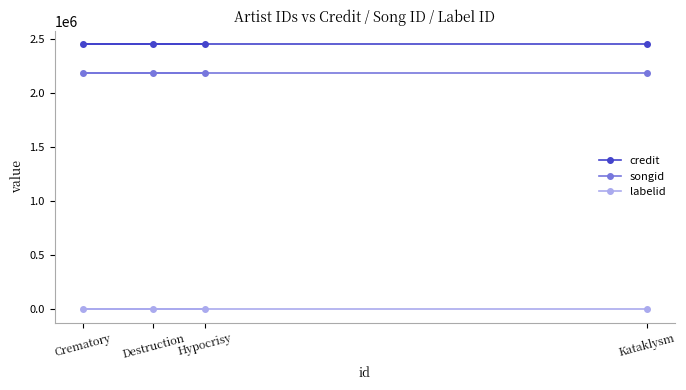

Between Crematory and Destruction, which is larger?

Crematory